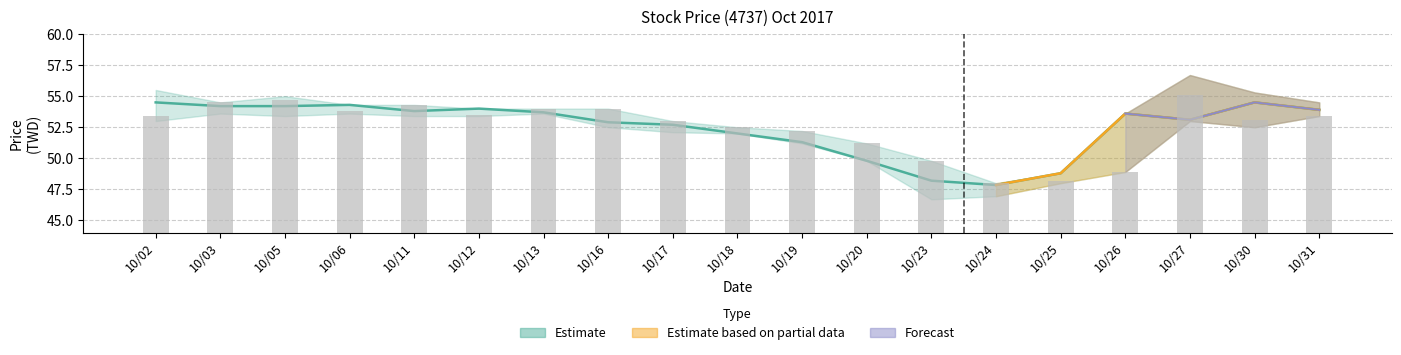

What is the difference between the values at 10/30 and 10/23?

3.3